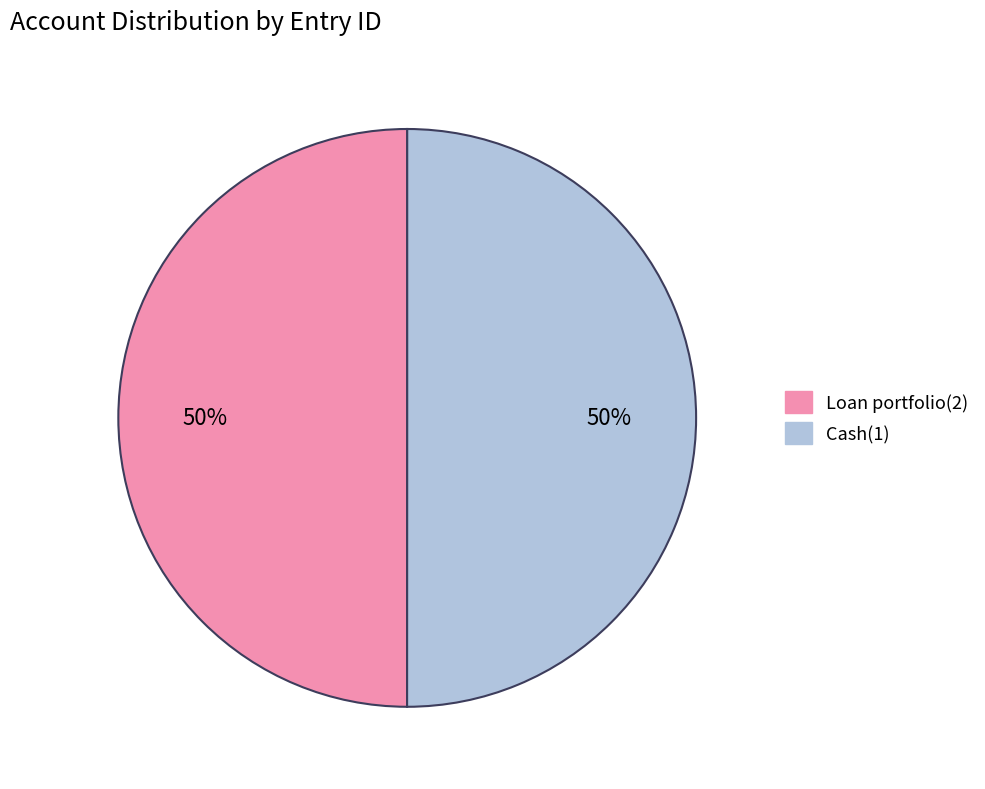

Approximately how many times larger is the value at Cash(1) compared to Loan portfolio(2)?

1.0